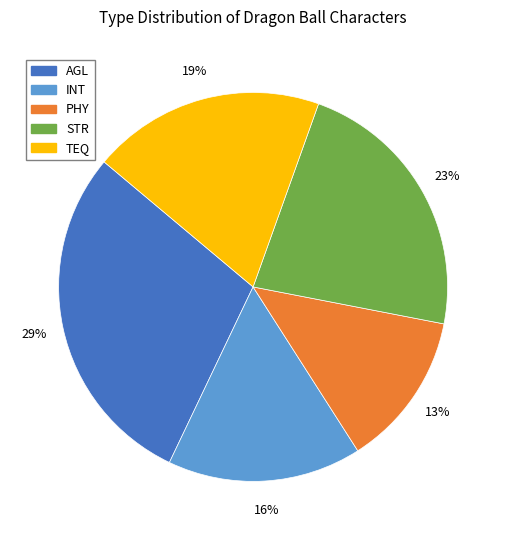

Does any single category account for the majority?

No